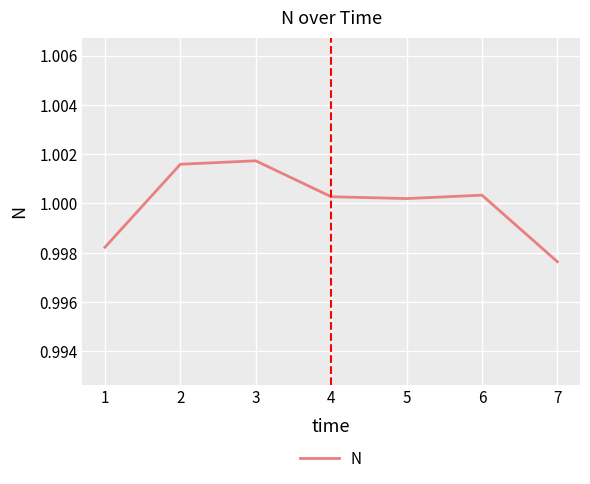

Where is the data nearest to the value 0?

7